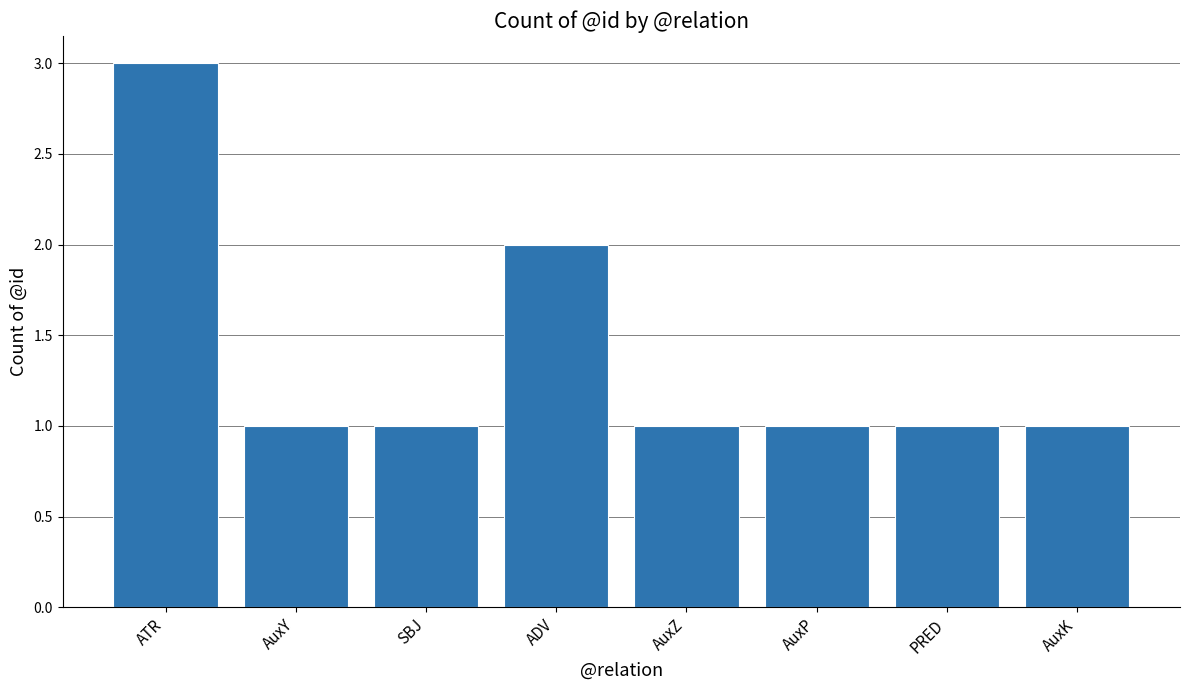

What is the sum of all values?

11